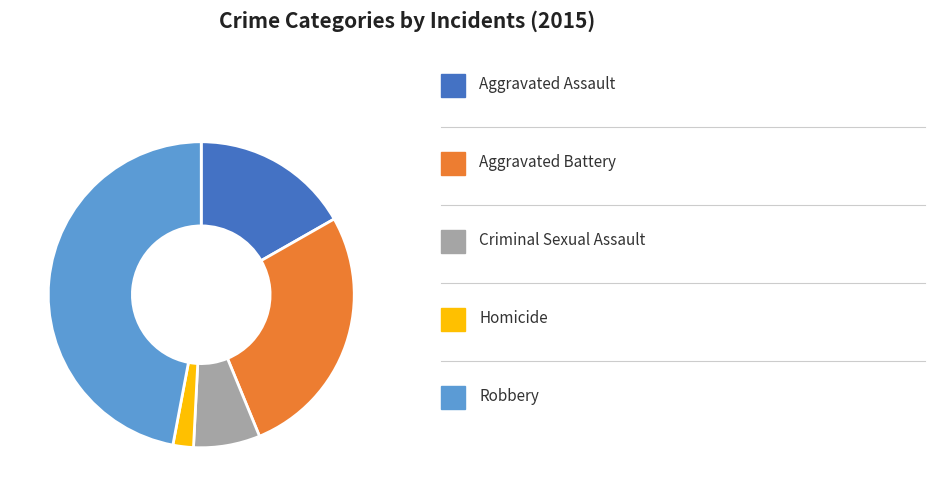

Is there any slice that represents more than half of the pie?

No